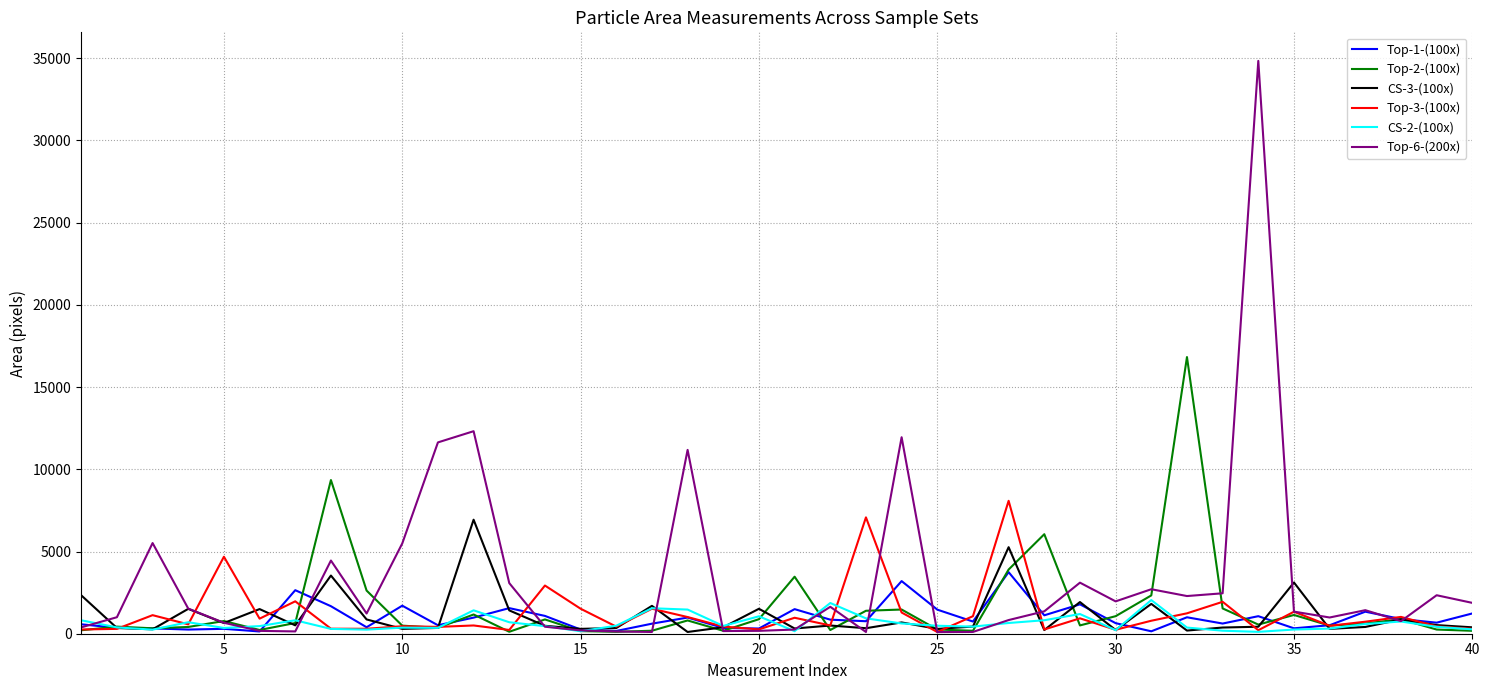

What is the maximum value shown in the chart?

34842